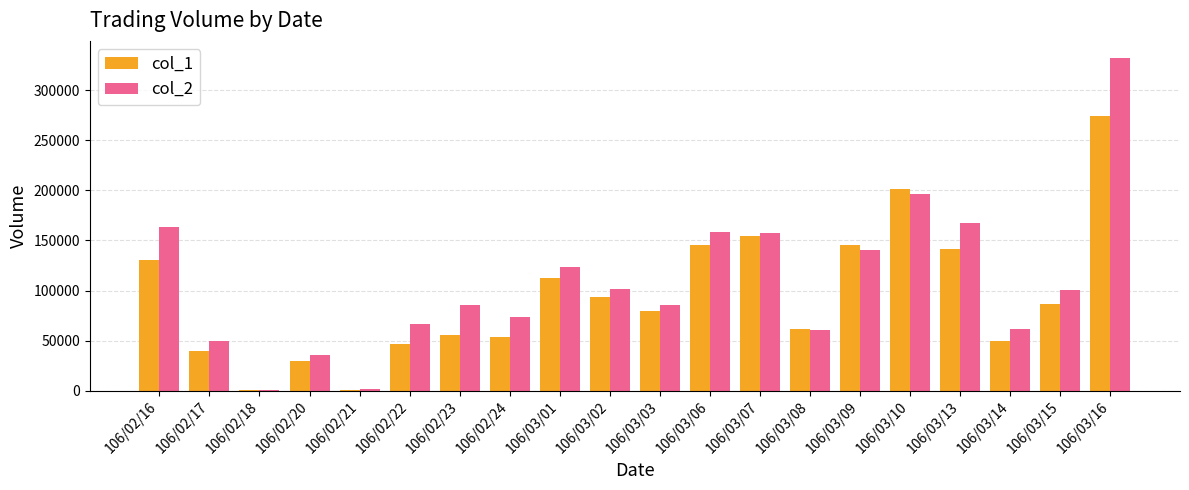

What are all the series names shown in the legend?

col_1, col_2